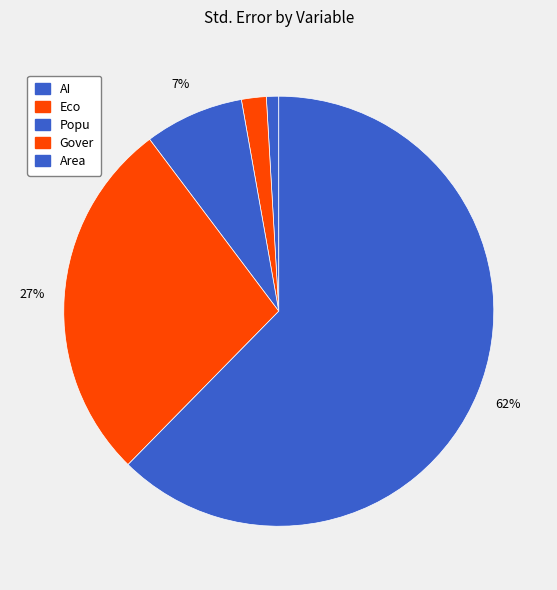

To the nearest percent, what portion does Eco represent?

2%